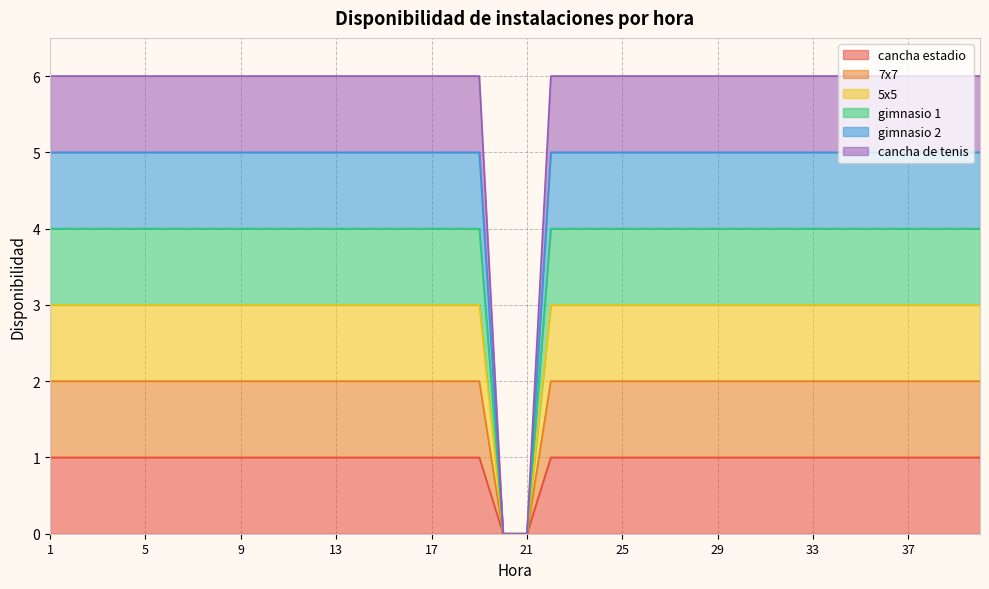

At how many categories does at least one series exceed 0?

38